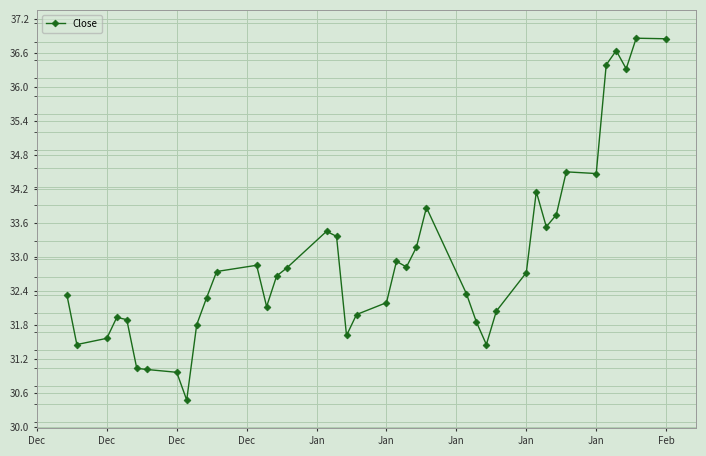

What is the difference between the second highest and second lowest values?

5.9